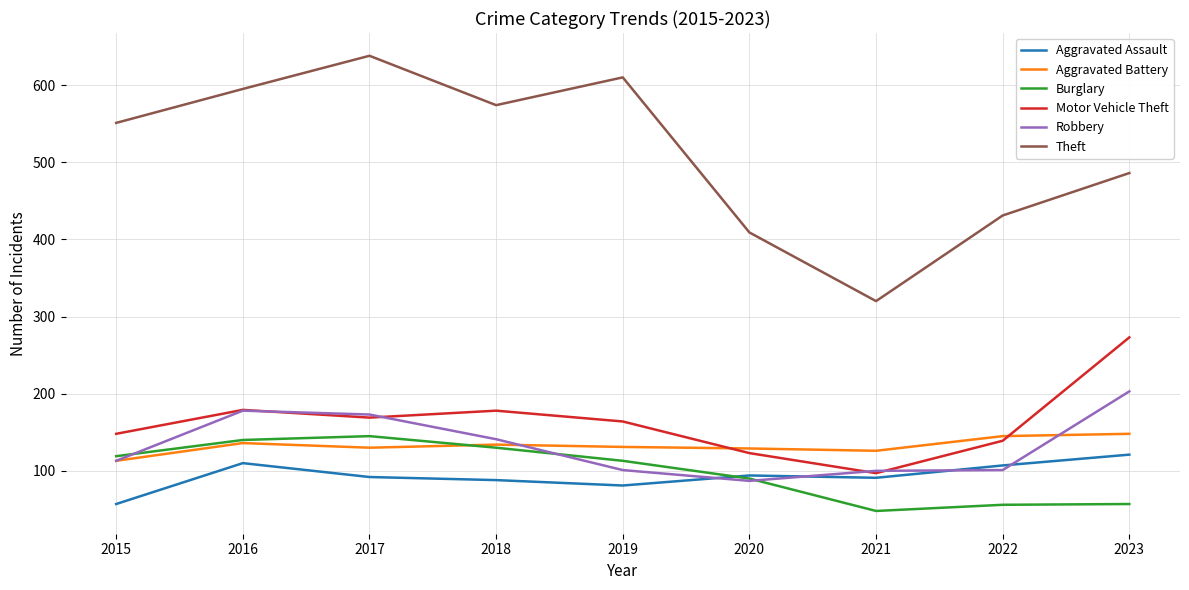

At which label does Theft reach its peak?

2017